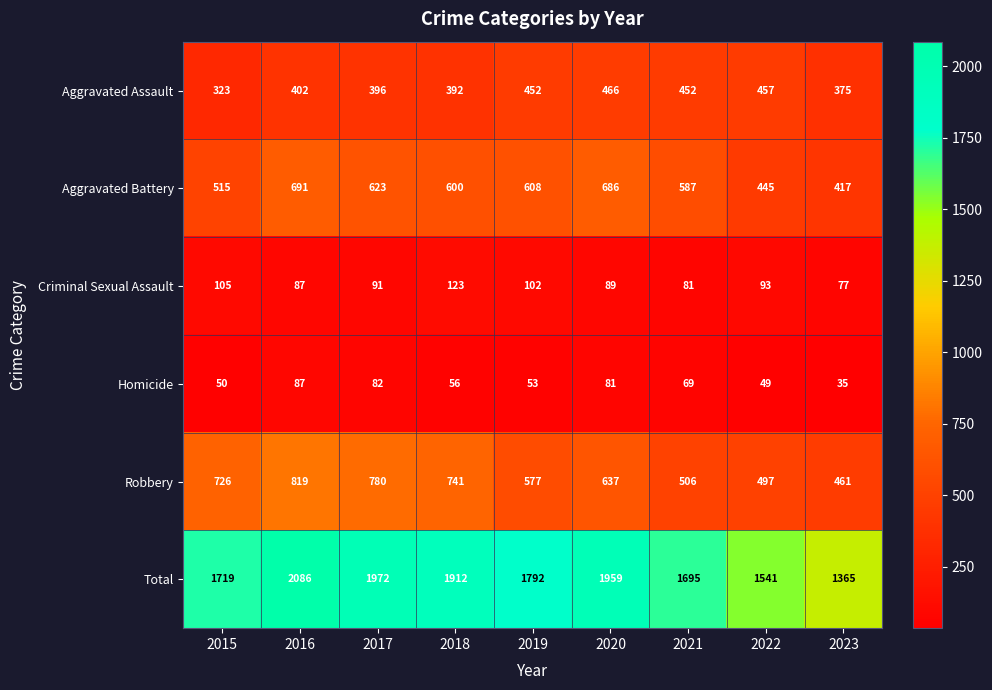

At which label does Robbery first exceed 637?

2015